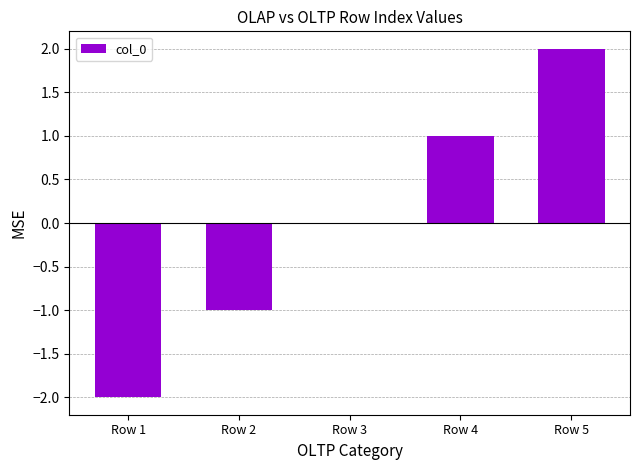

True or false: the data shows 1 at Row 4.

True